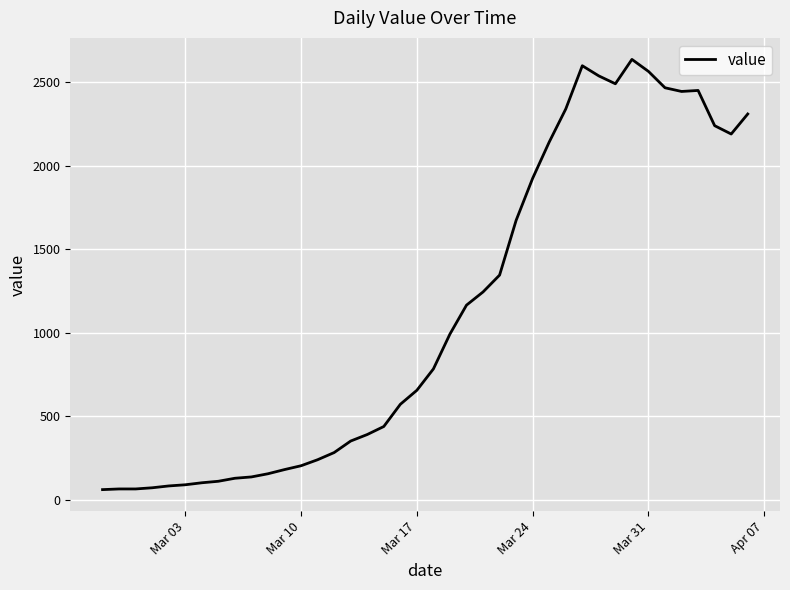

What is the difference between the maximum and minimum values?

2577